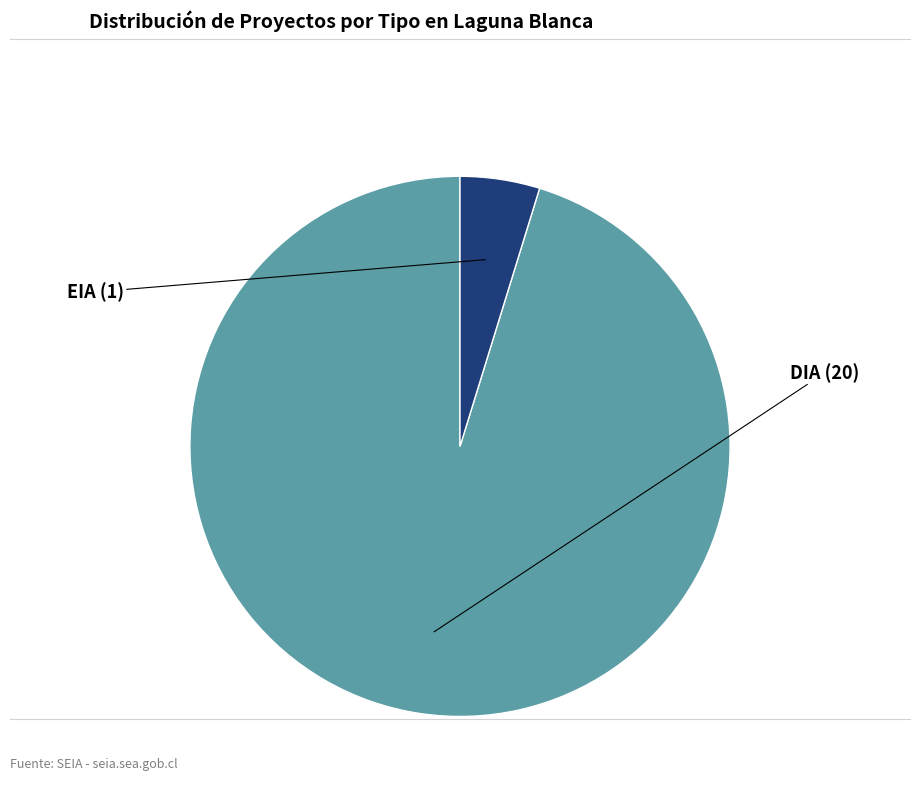

How many slices are in this pie chart?

2